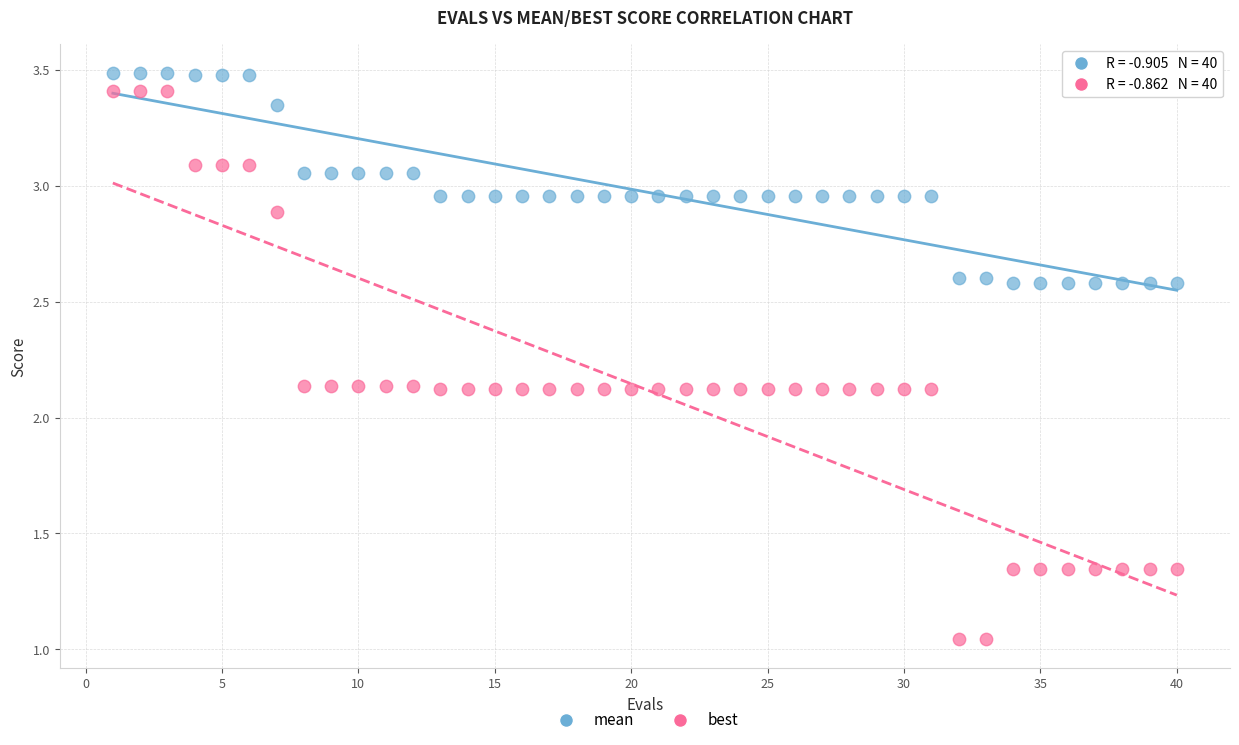

Across all data points, what is the range of X values (max minus min)?

39.0